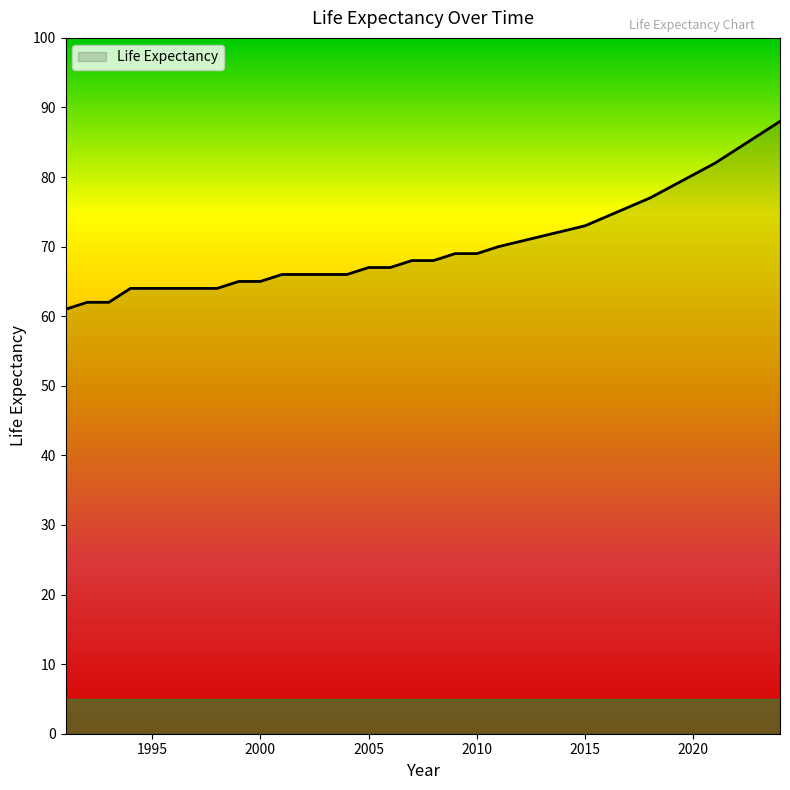

What is the maximum value shown in the chart?

88